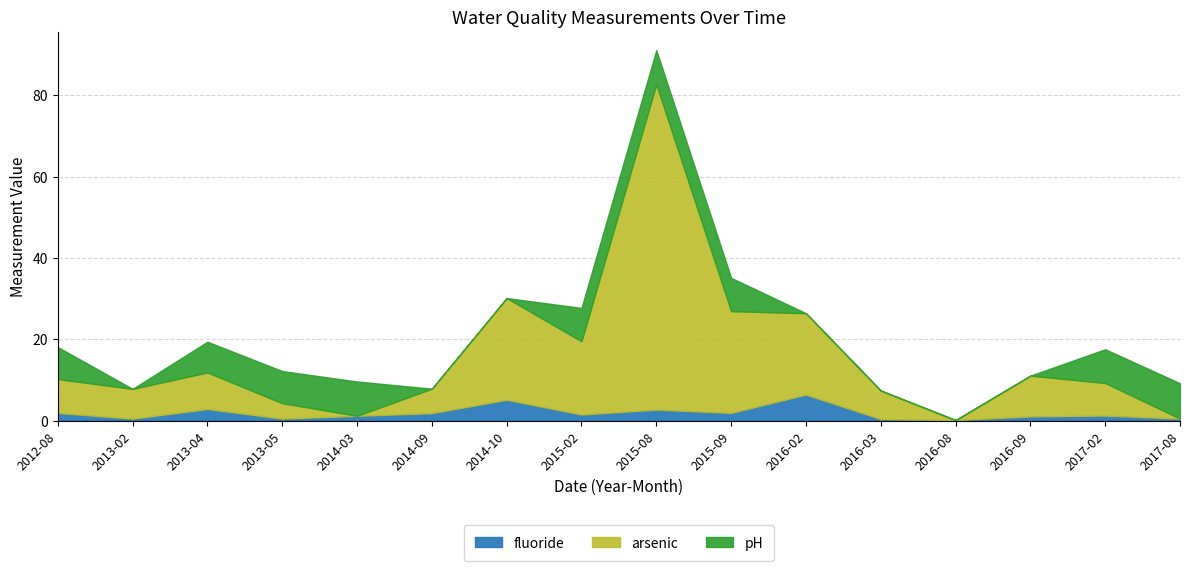

At which label does arsenic first exceed 8?

2012-08